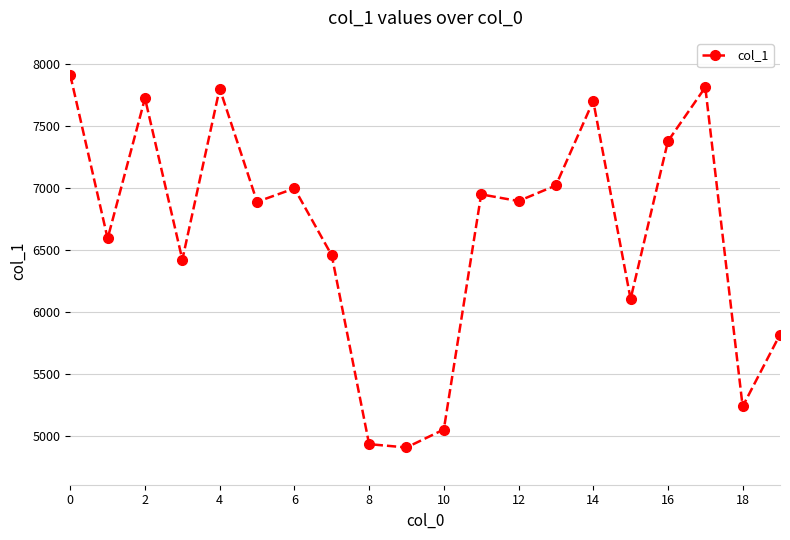

What is the value of the 18th point from the left?

7816